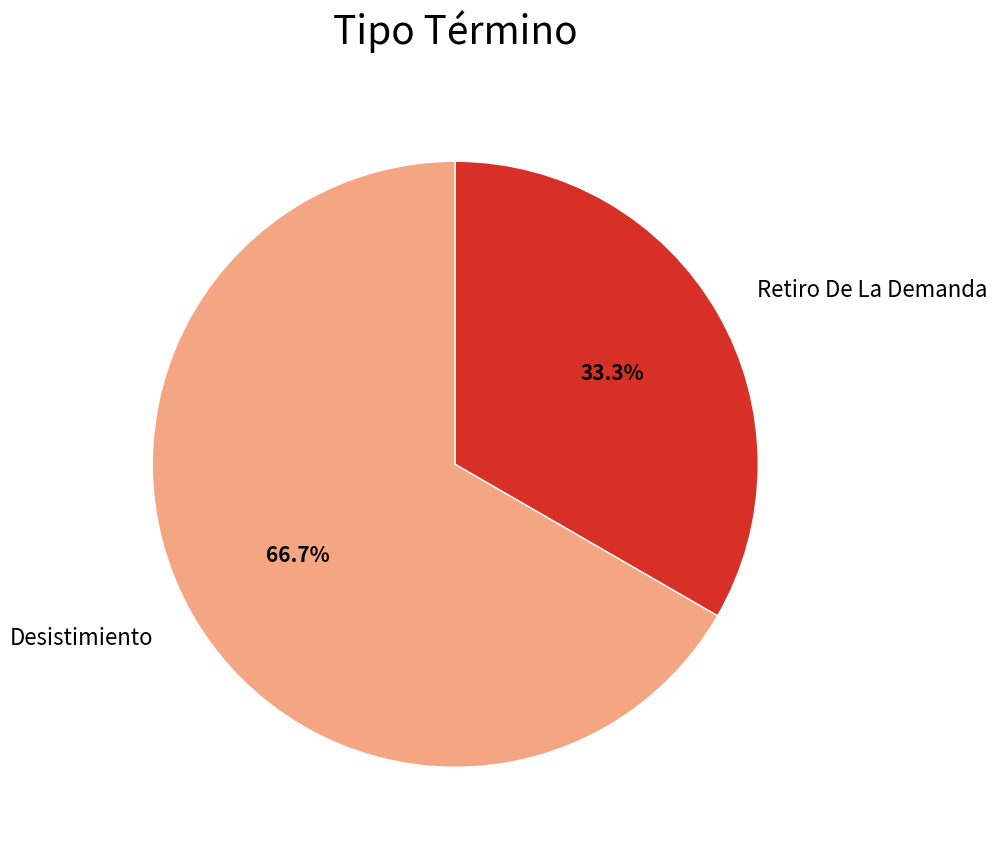

Approximately how many times larger is the value at Retiro De La Demanda compared to Desistimiento?

0.5